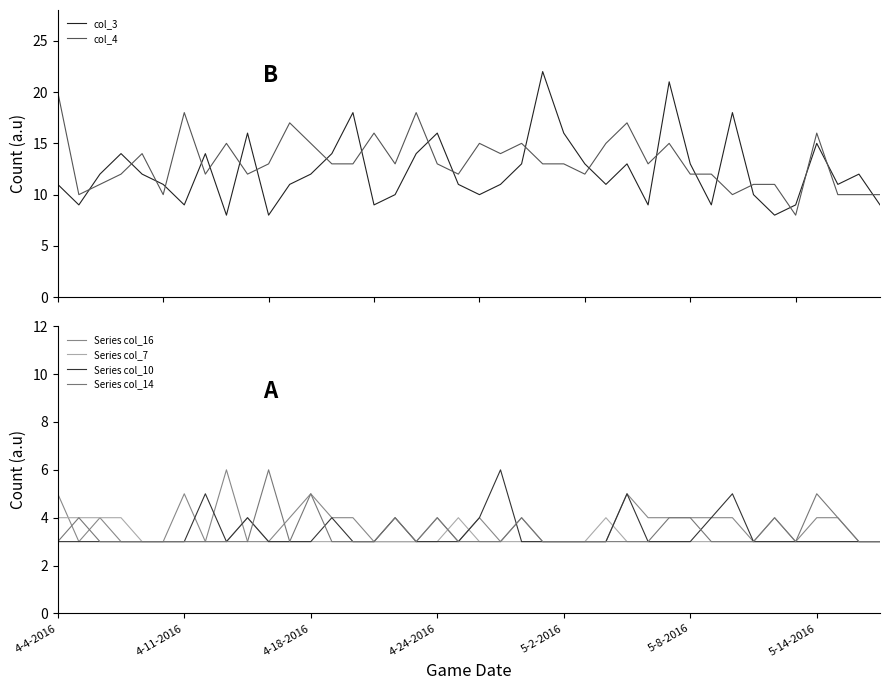

How many data points in Series col_10 are above 3?

9